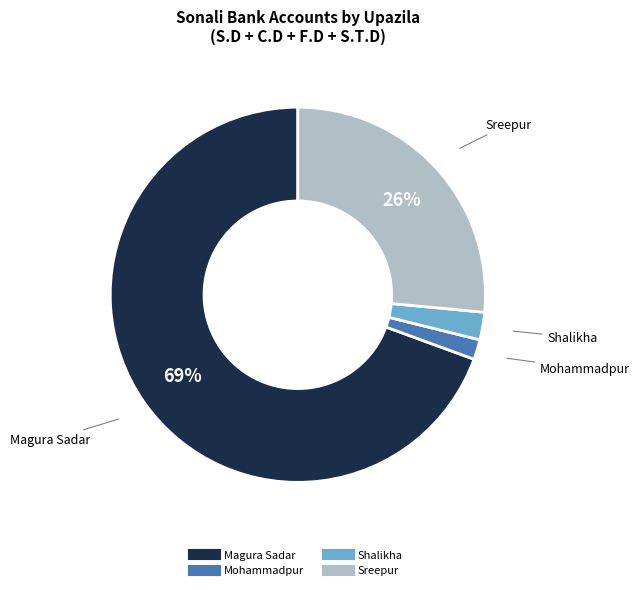

Between Magura Sadar and Sreepur, which is larger?

Magura Sadar